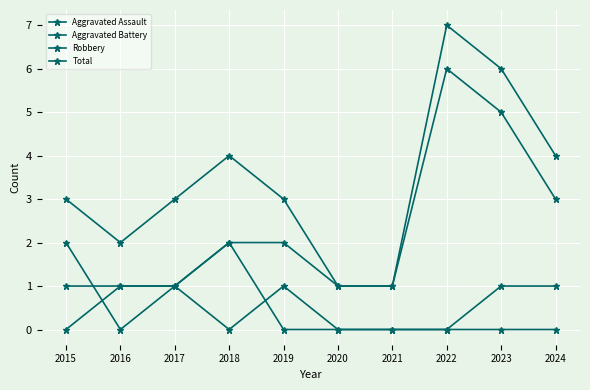

At which label does Total reach its minimum?

2020